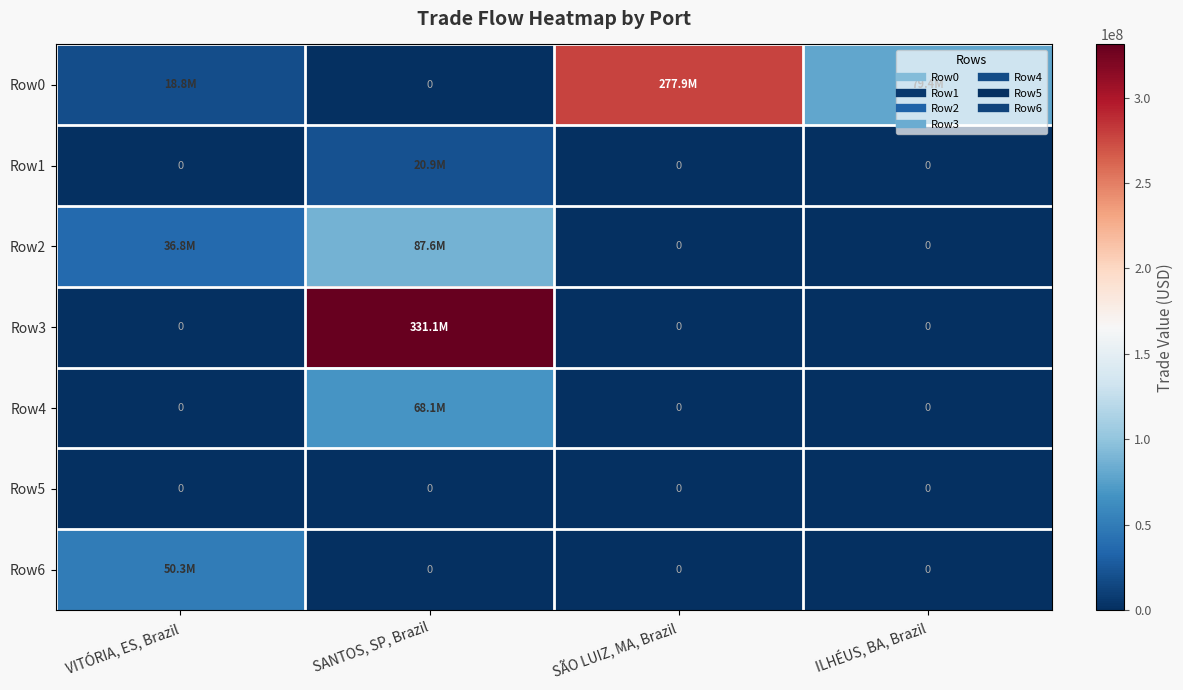

How many categories are shown in the chart?

4